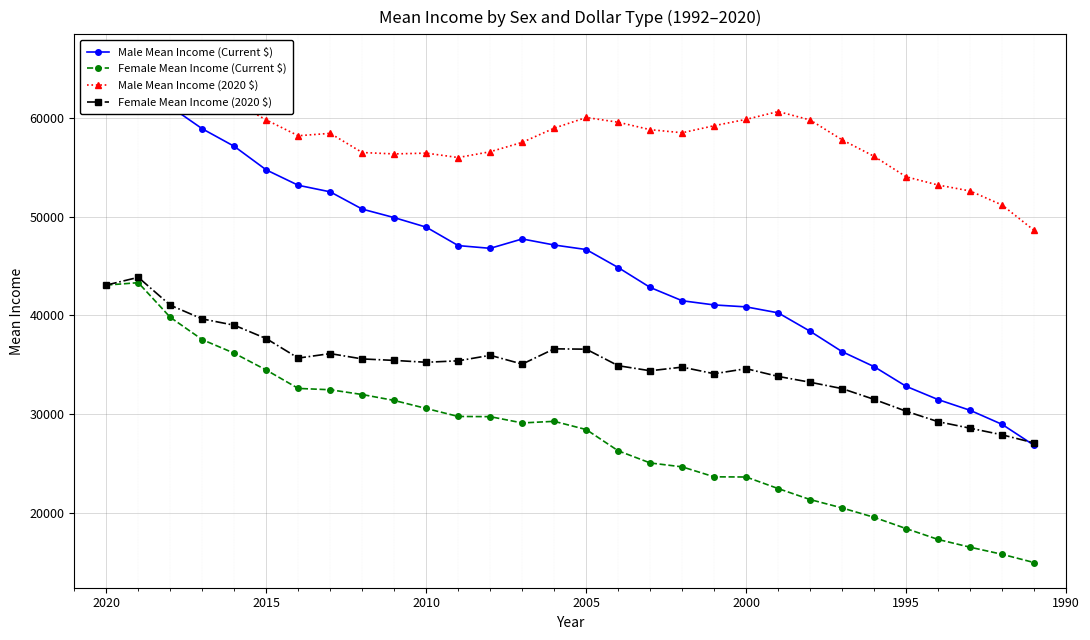

What is the highest value of the Male Mean Income (Current $) series?

65144